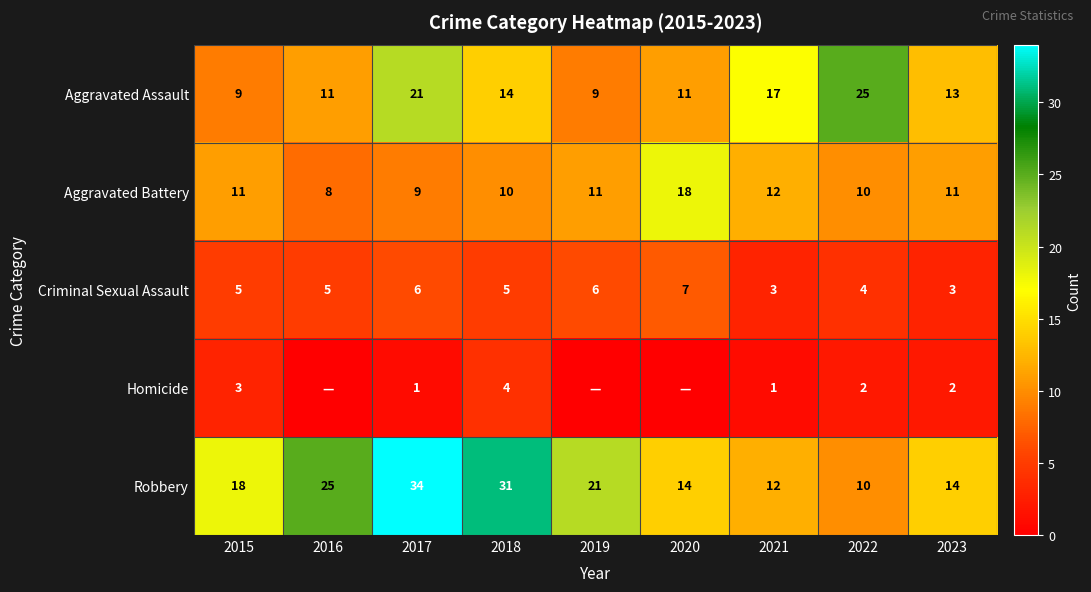

What is the total value across all series at 2017?

71